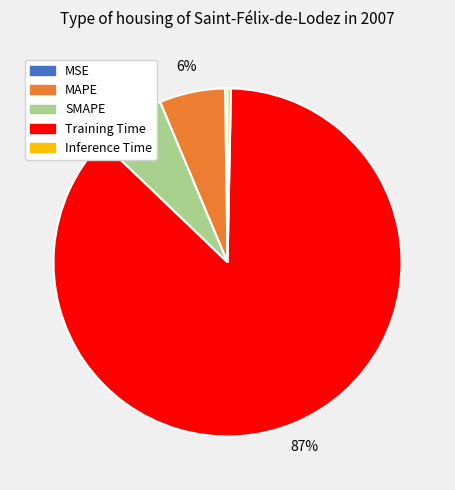

Which category has the biggest portion of the pie?

Training Time